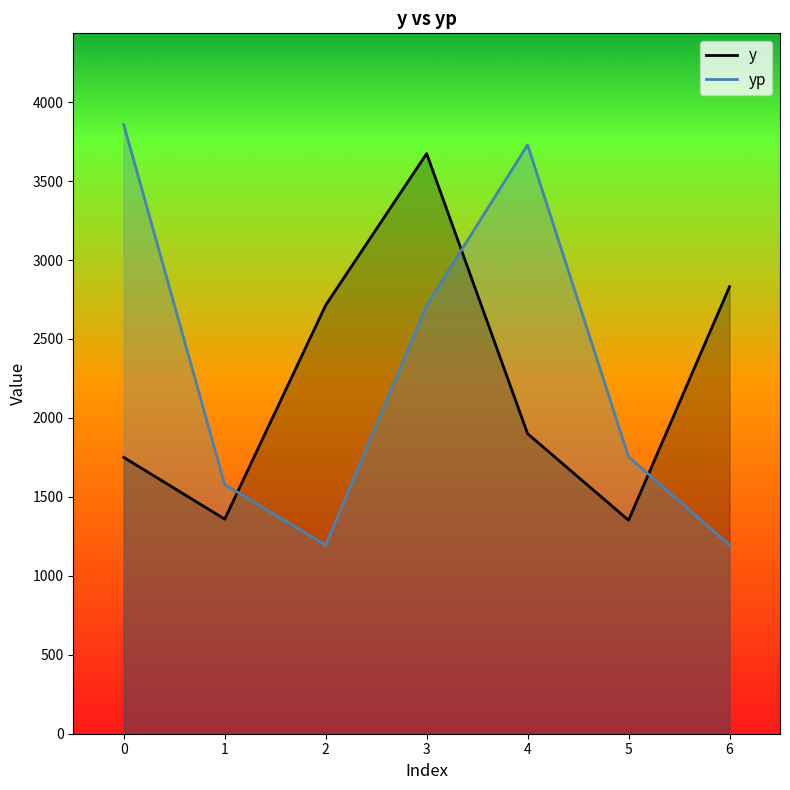

What is the difference between the second highest and second lowest values in the yp series?

2534.3